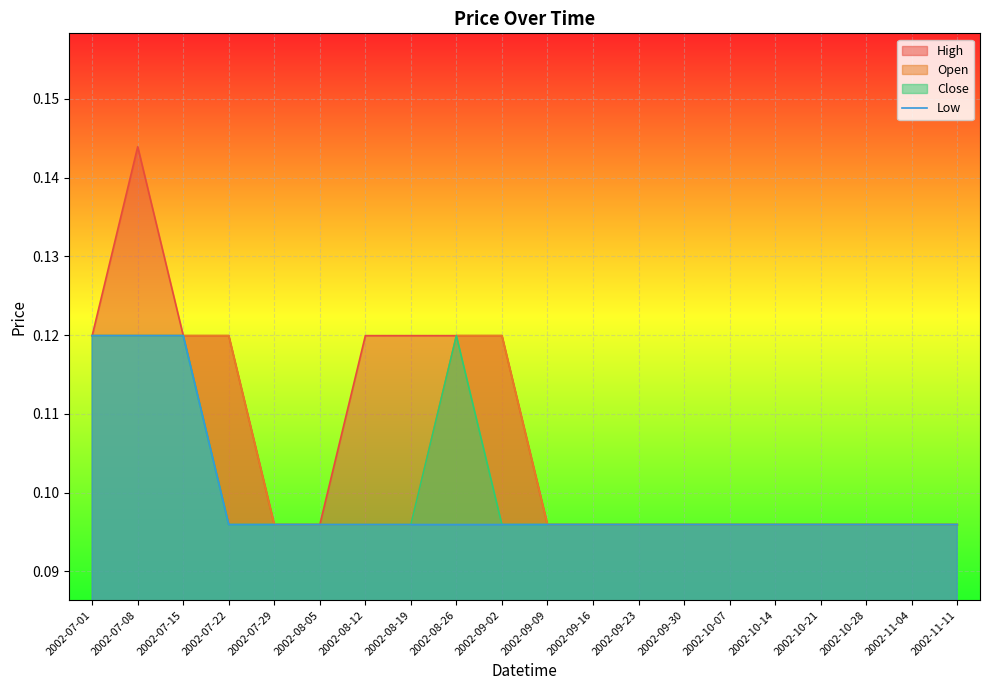

Which label corresponds to the largest value in the chart?

2002-07-01